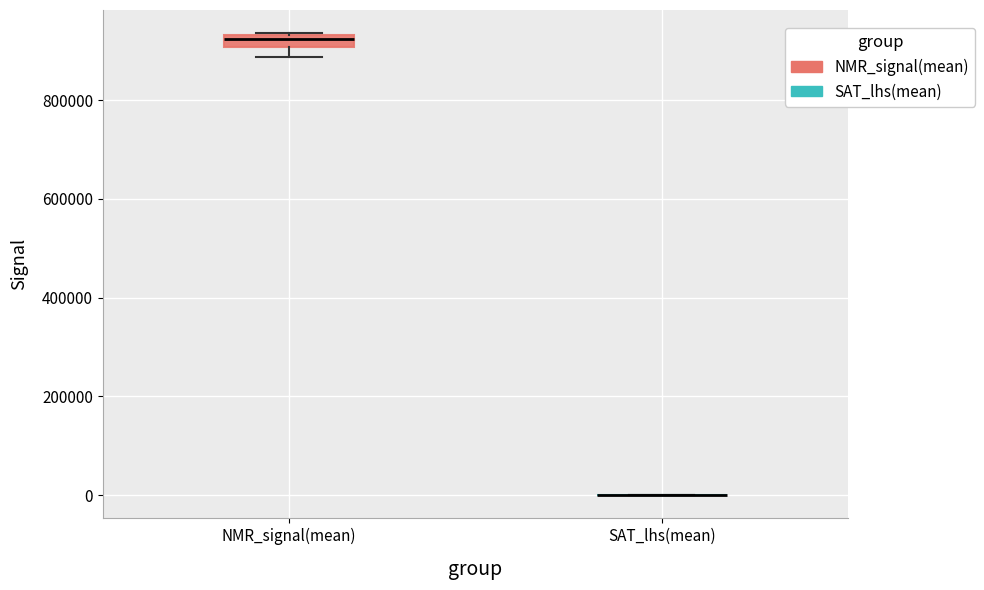

Comparing the boxes themselves (not the whiskers), which one is the tallest?

NMR_signal(mean)